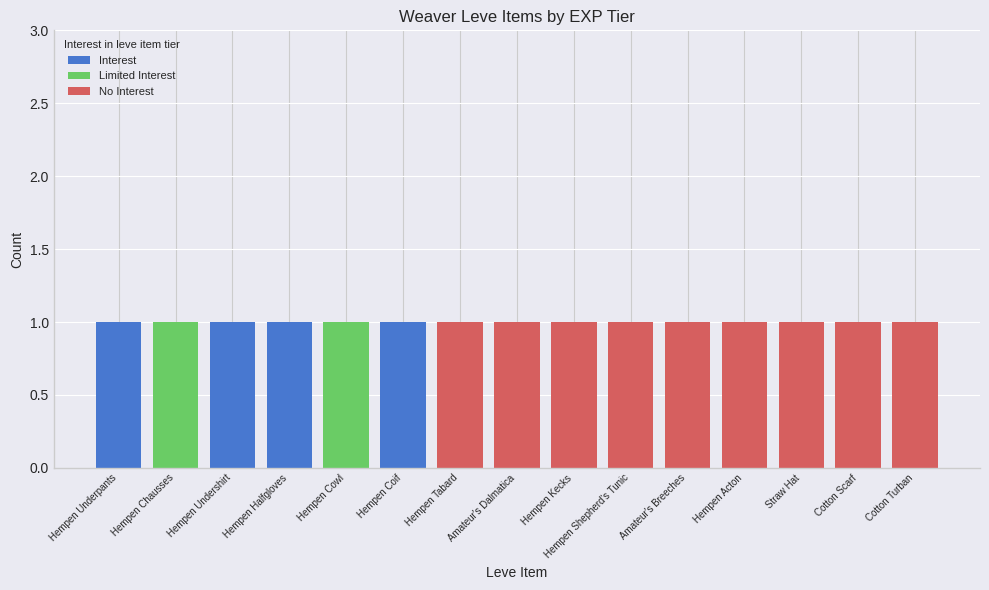

How many distinct data groups are displayed?

3